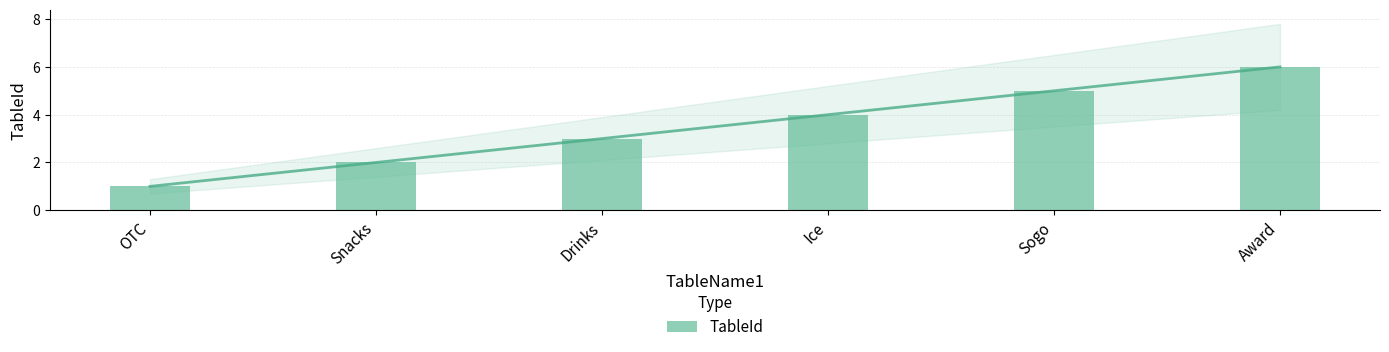

What position from the right is Sogo?

2